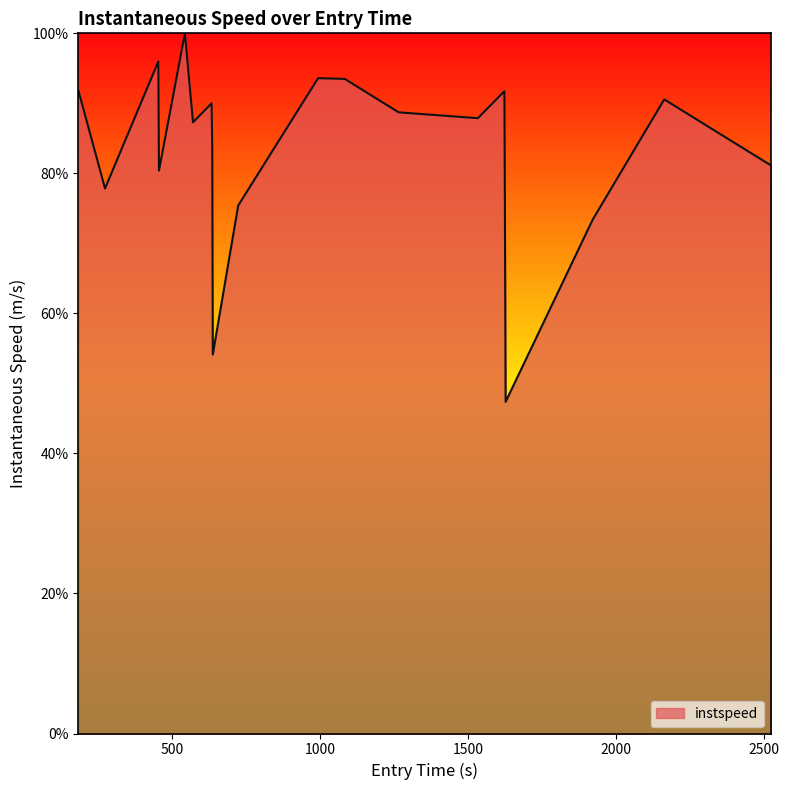

Does the chart have visible grid lines?

No